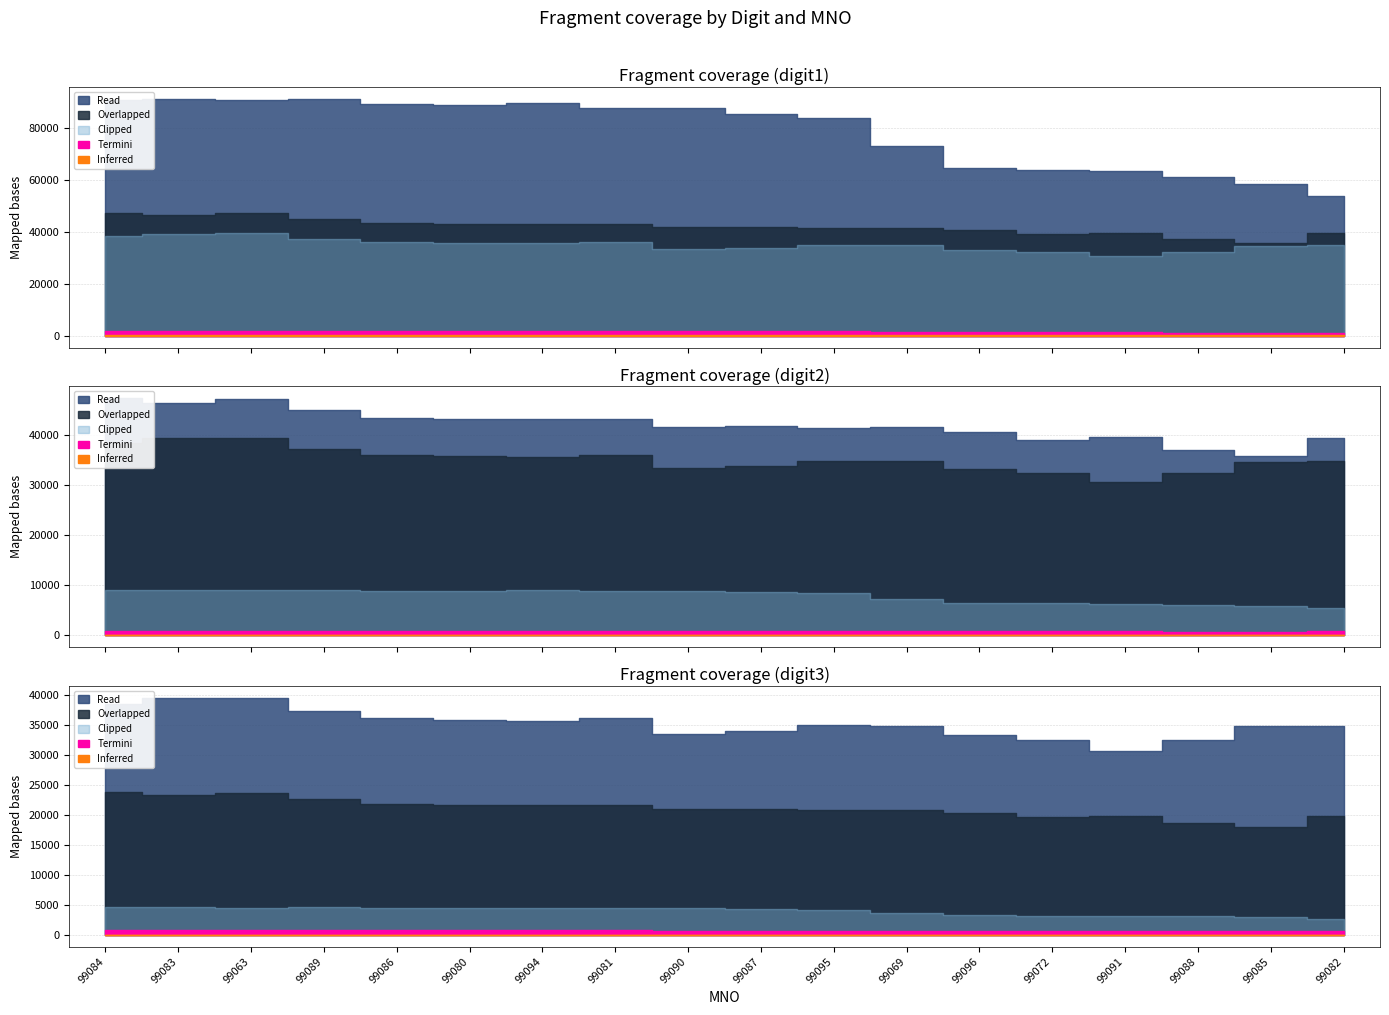

True or false: digit3_betcnt has more than 0 points higher than both neighbors.

False